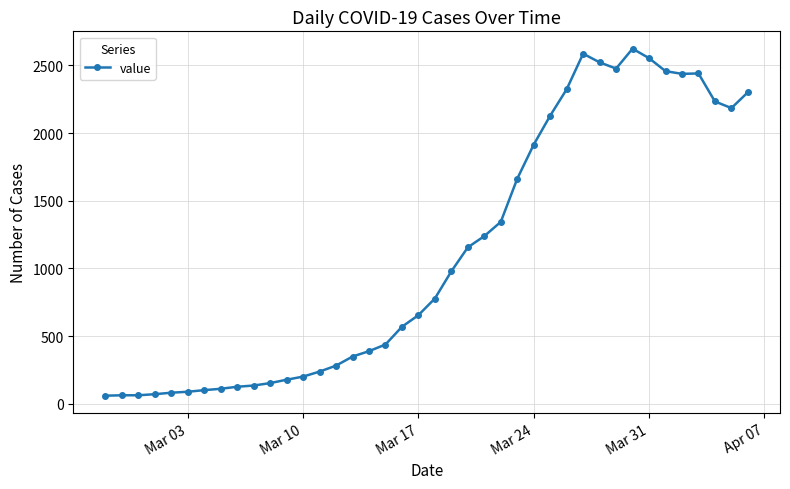

What is the difference between the maximum and minimum values?

2564